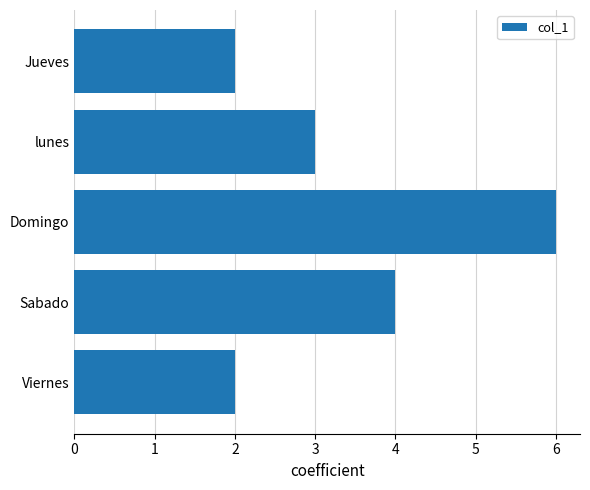

How many values are between 2 and 4?

4